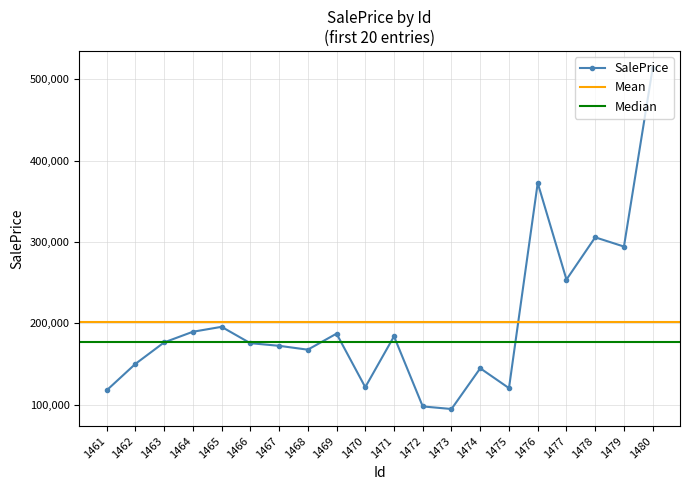

What is the difference between the values at 1474 and 1478?

161011.6